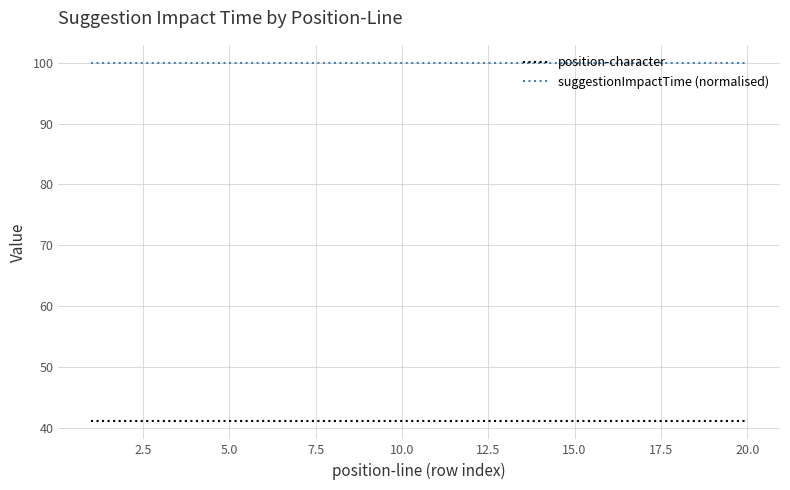

True or false: suggestionImpactTime (normalised) and position-character cross at least once.

False